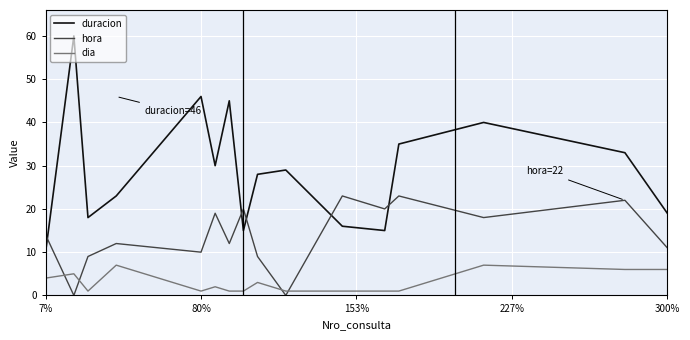

What is the greatest value displayed?

60